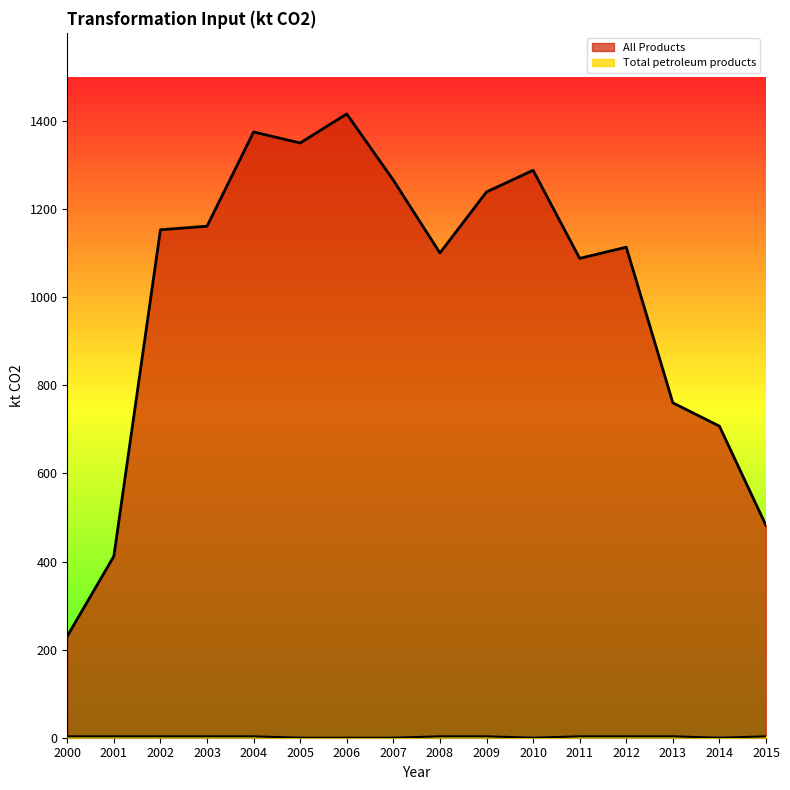

At how many categories does at least one series exceed 940?

11